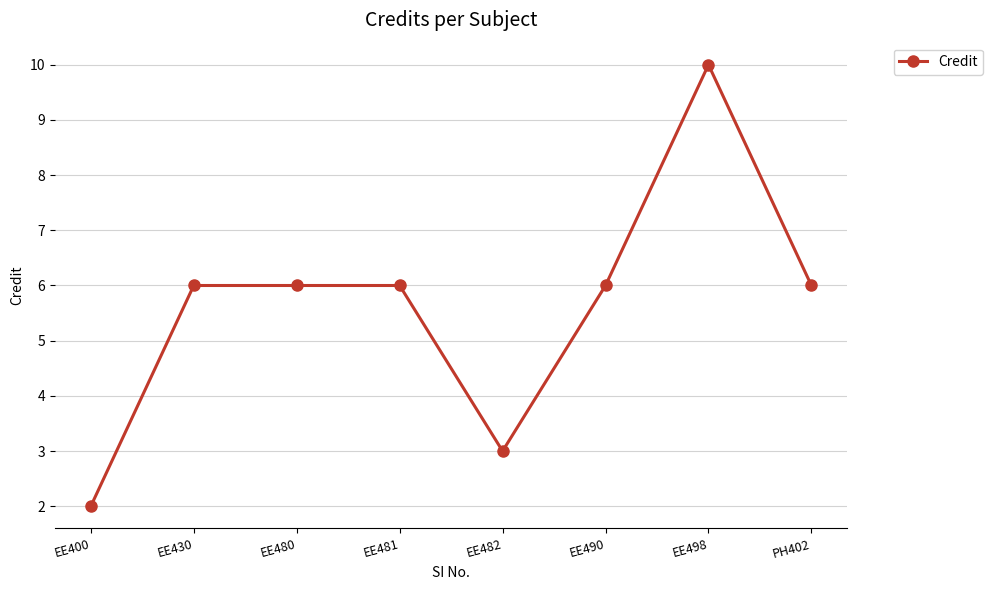

The value at EE498 is 6. True or false?

False